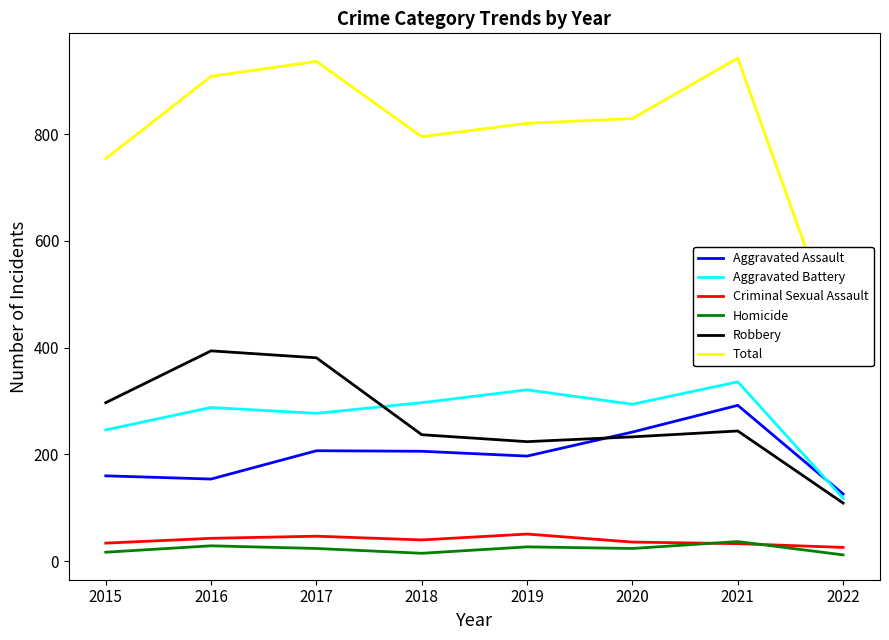

Read the Total value at 2017.

936